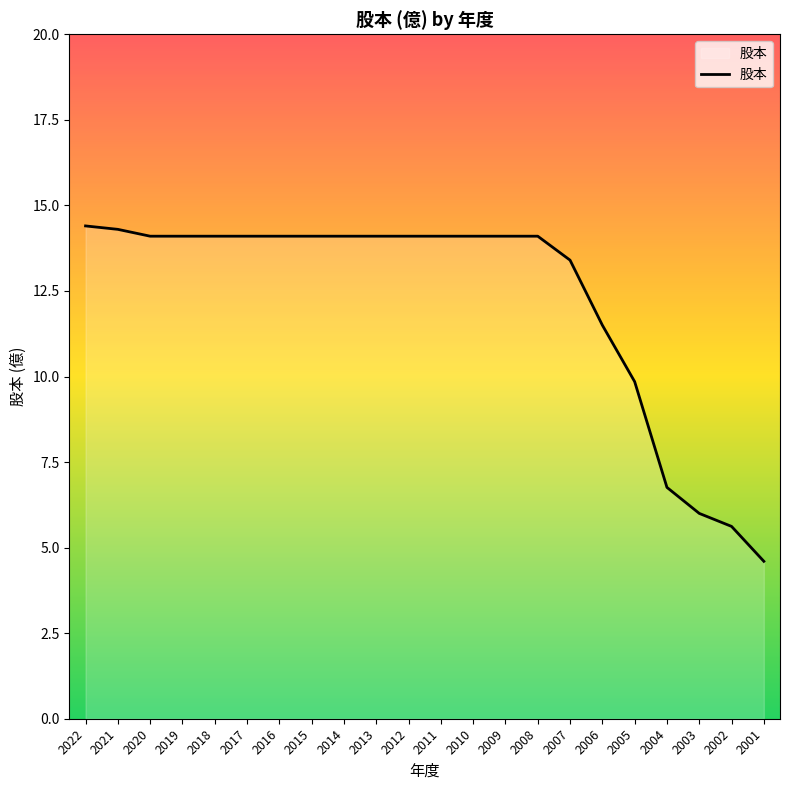

At which label is the value closest to 9?

2005